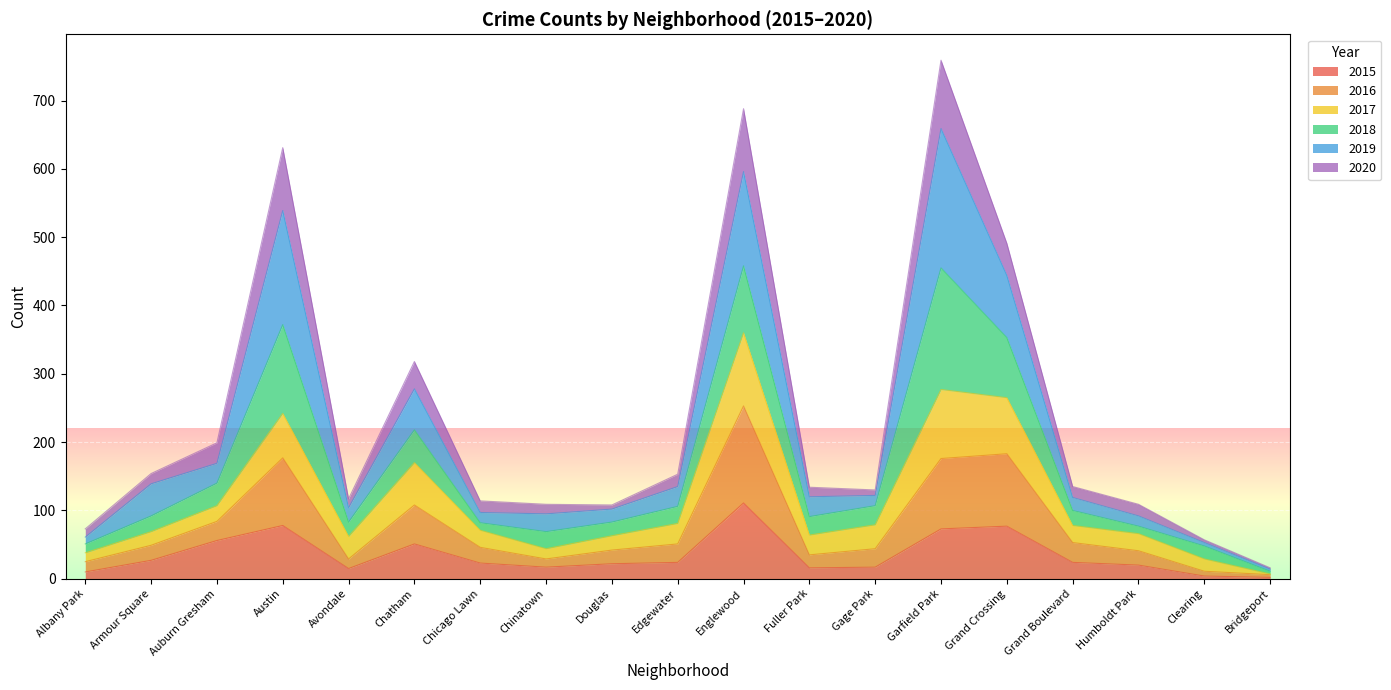

Which category has the highest value across all series?

Garfield Park